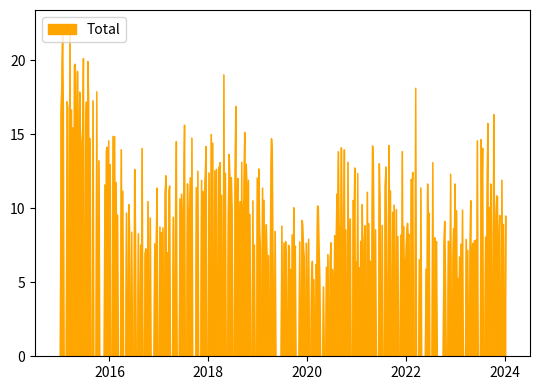

What is the difference between the maximum and minimum values?

22.3